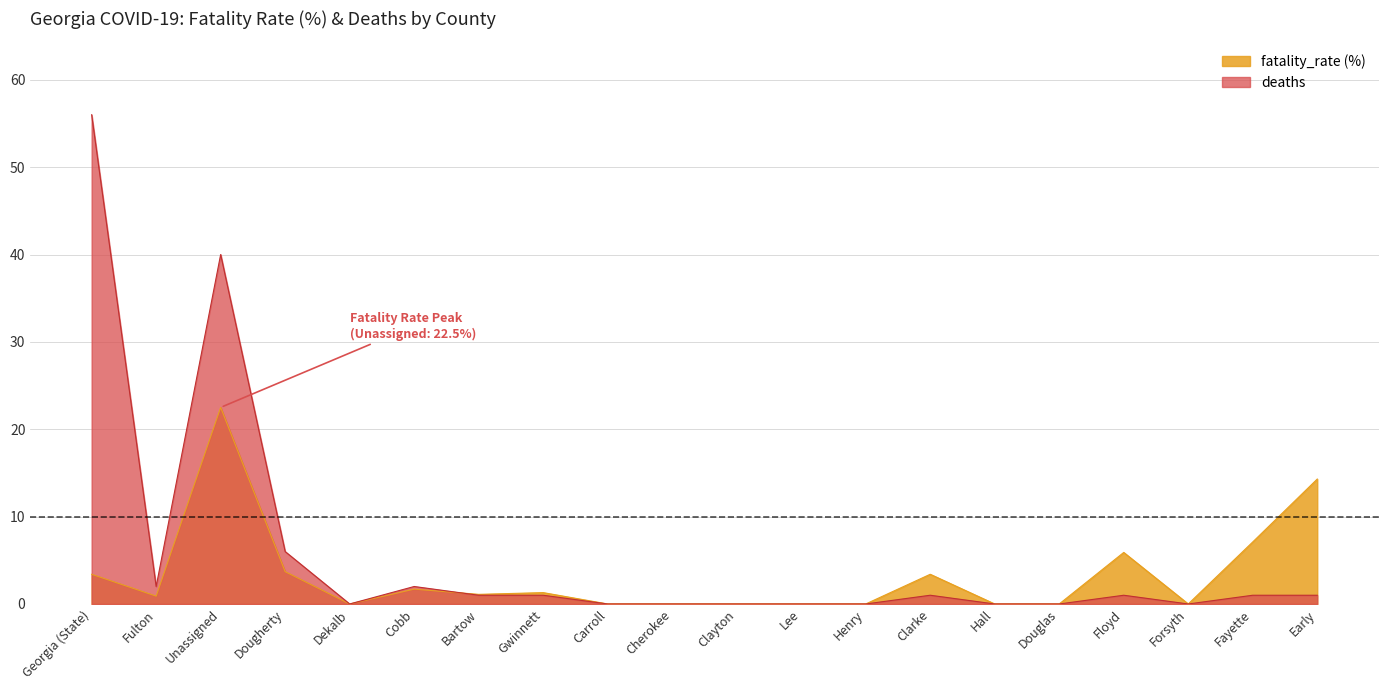

Rank the series at Forsyth from lowest to highest value.

fatality_rate (%), deaths